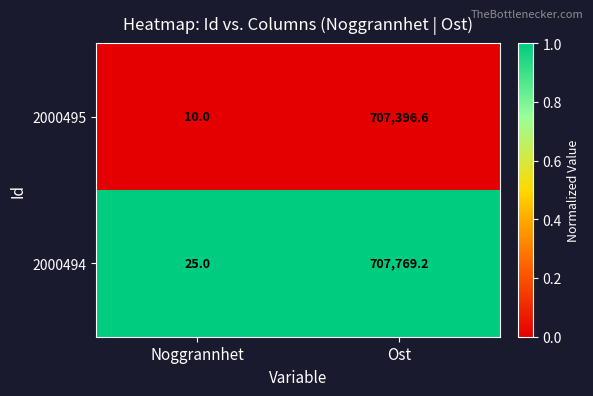

What is the difference between the highest and lowest values at Ost?

372.6